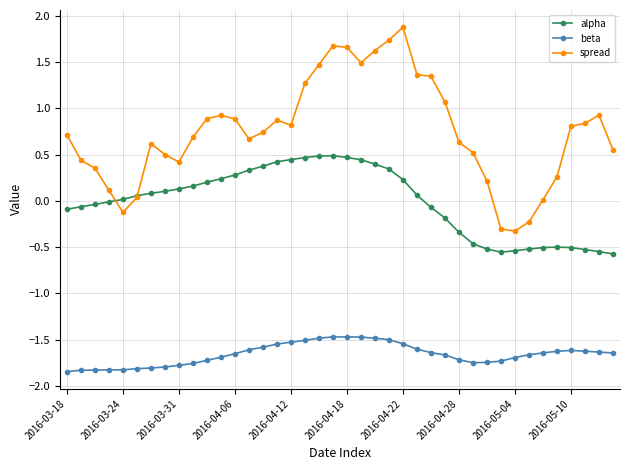

In alpha, how many points are lower than both neighbors (excluding endpoints)?

1